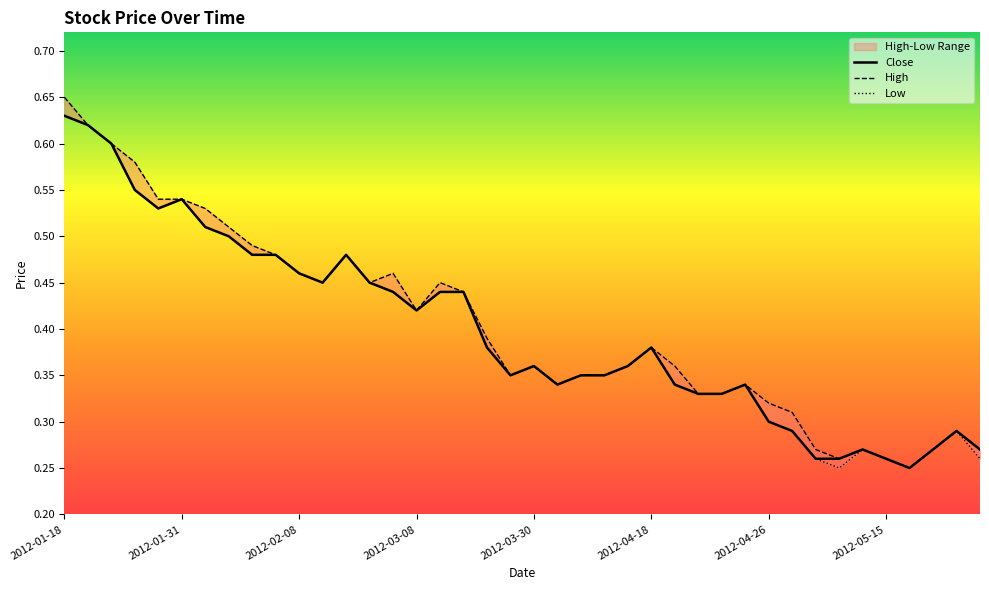

True or false: Close and Low intersect in this chart.

False